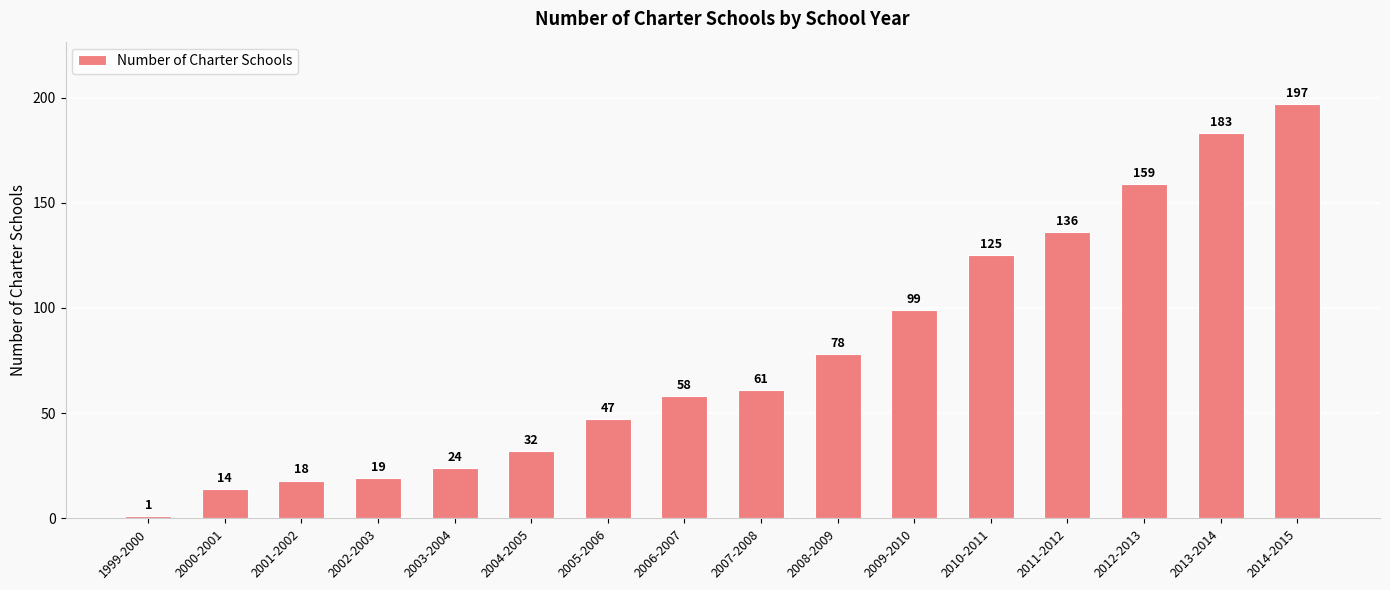

What is the sum of all values?

1251